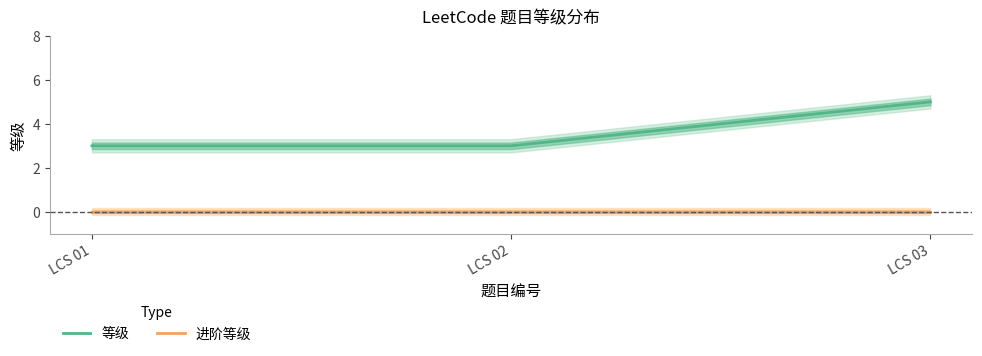

At which category does the chart reach its peak across all series?

LCS 03